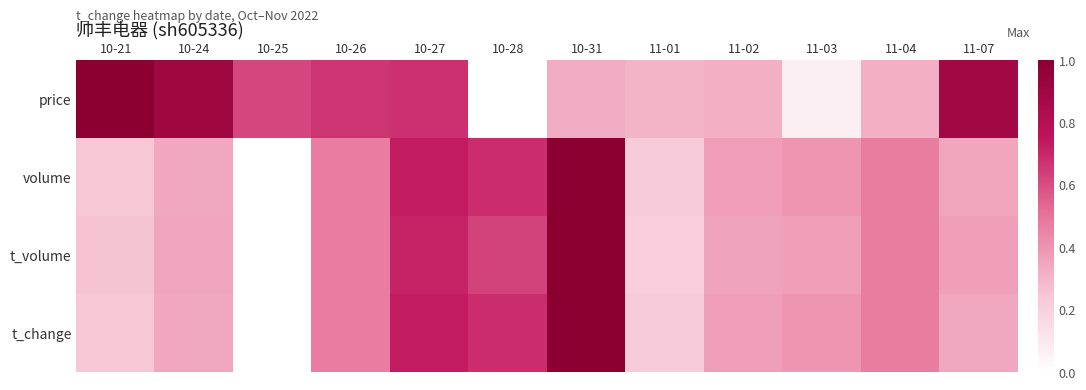

Which series has the largest range (max minus min)?

price